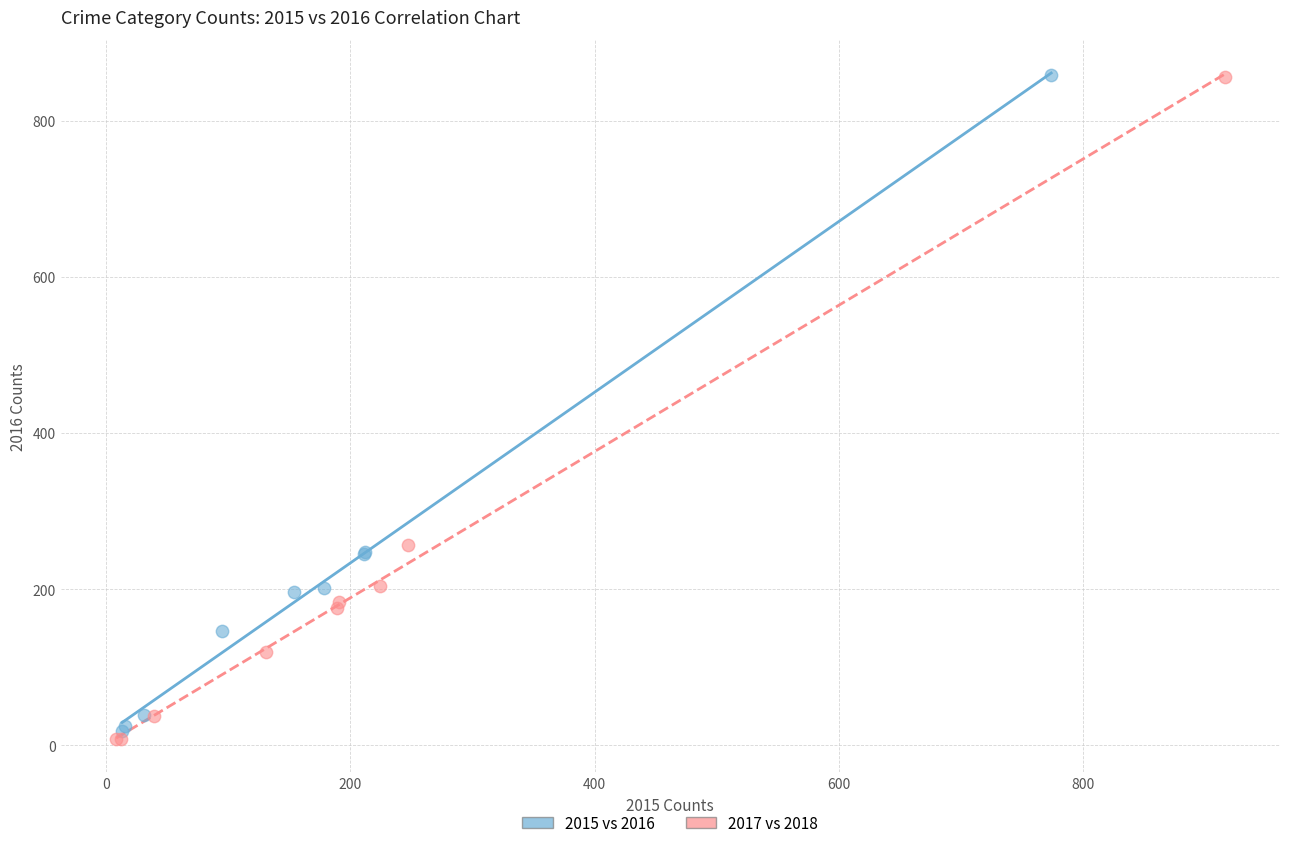

Which series has the widest spread of Y values?

2017 vs 2018